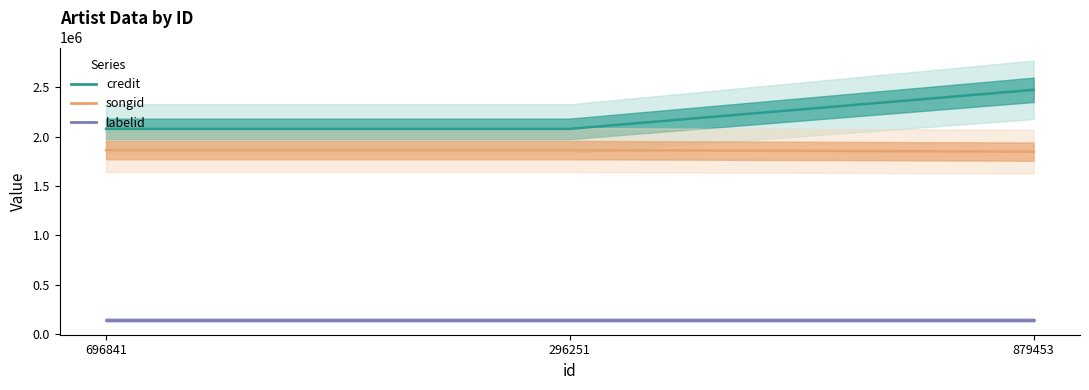

What is the smallest value displayed?

140701